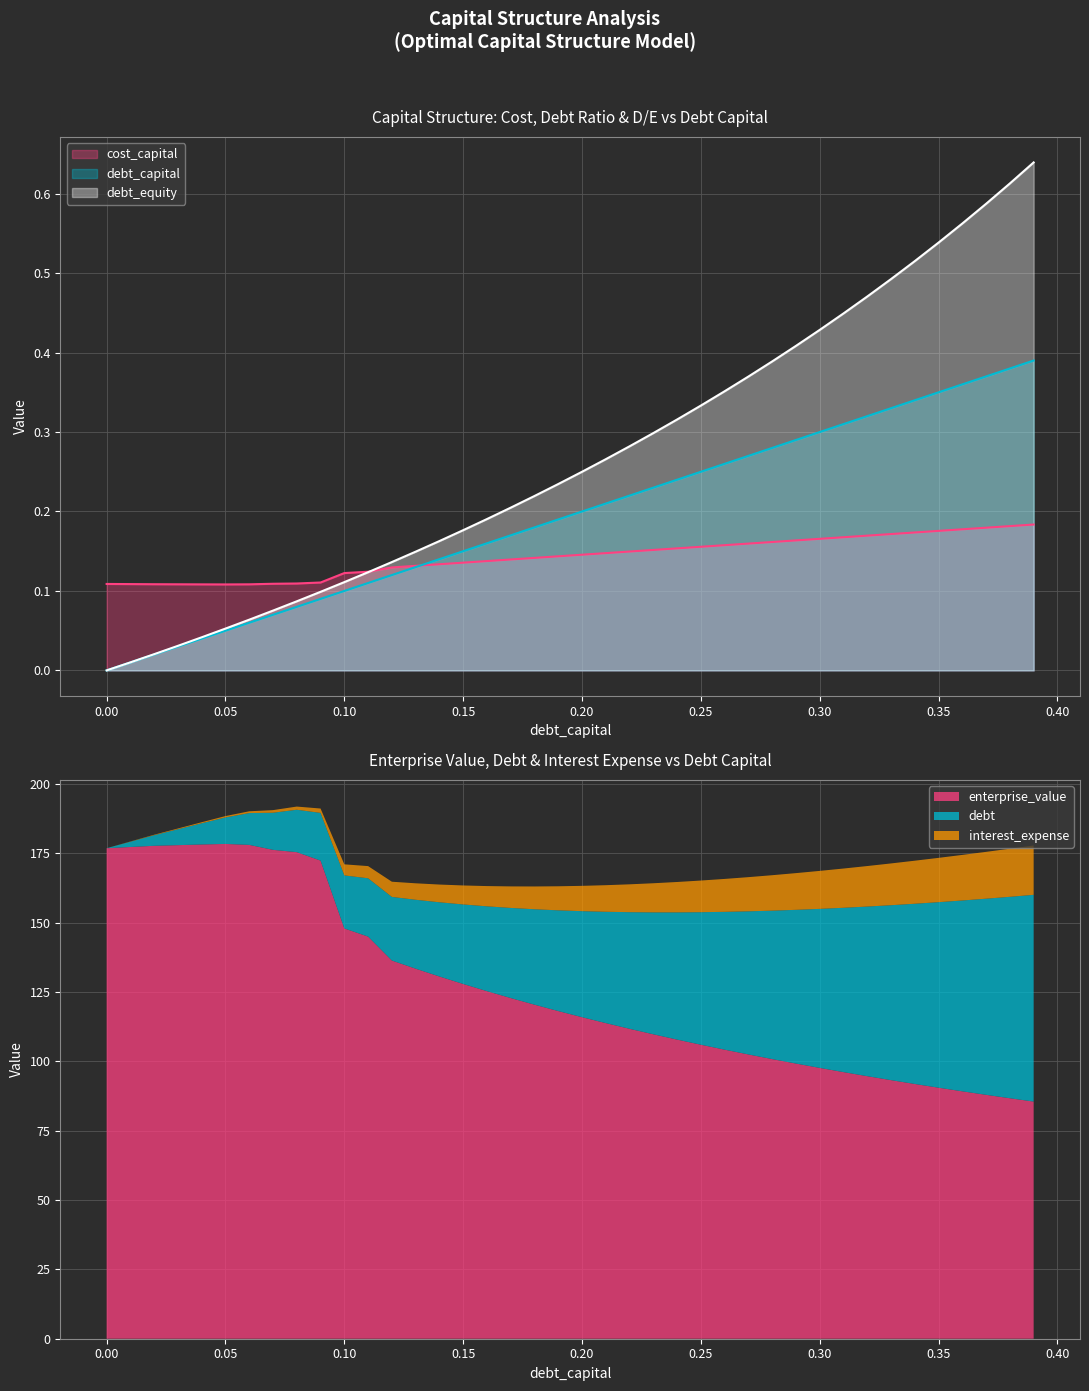

Where is the first local minimum for cost_capital?

0.05